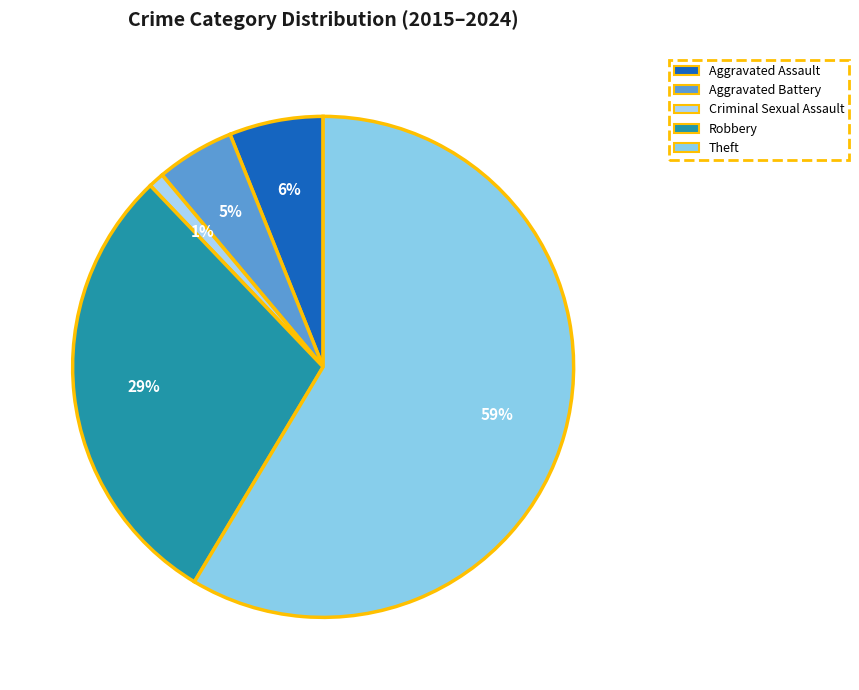

To the nearest percent, what portion does Aggravated Assault represent?

6%